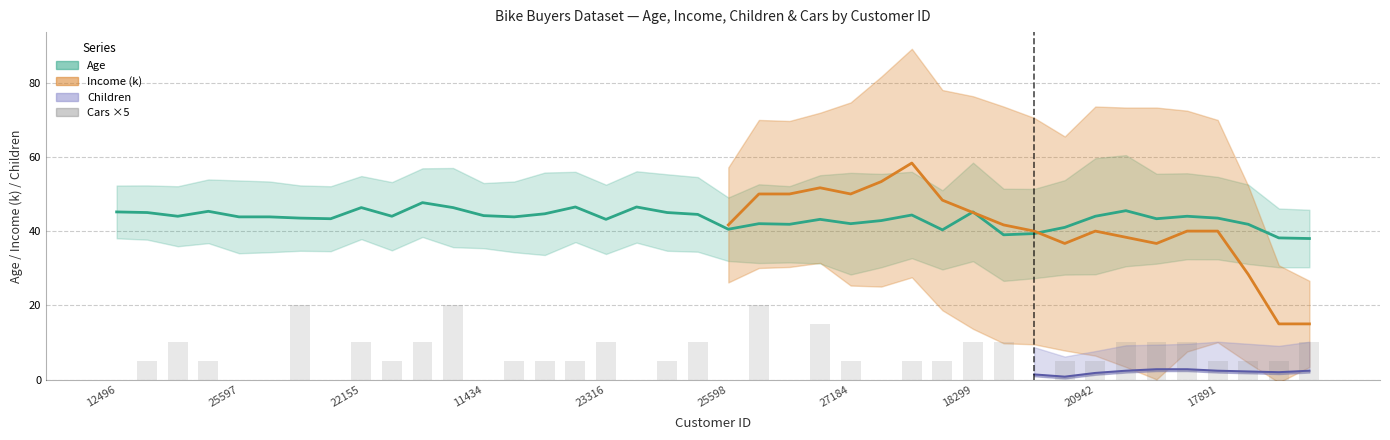

Reading left to right, extract all data points from this chart.

0	5	10	5	0	0	20	0	10	5	10	20	0	5	5	5	10	0	5	10	0	20	0	15	5	0	5	5	10	10	0	5	5	10	10	10	5	5	5	10